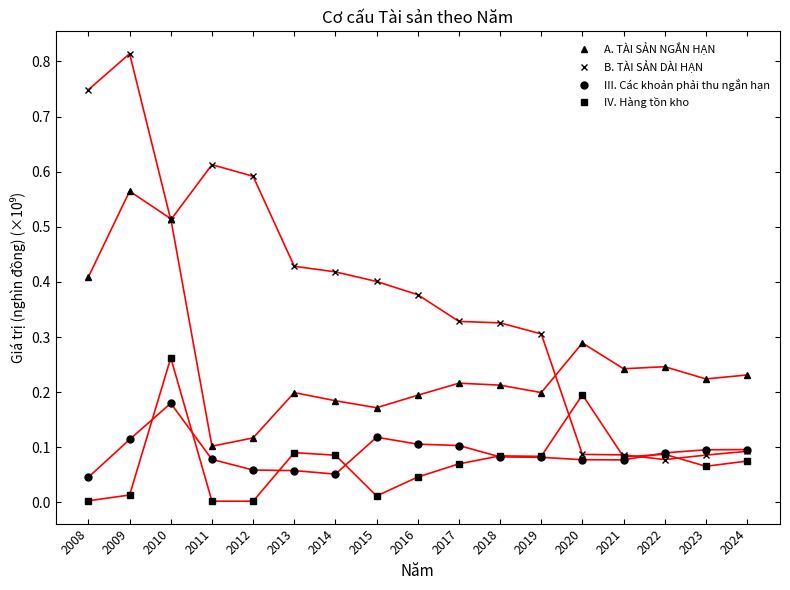

At which label does IV. Hàng tồn kho reach its peak?

2010